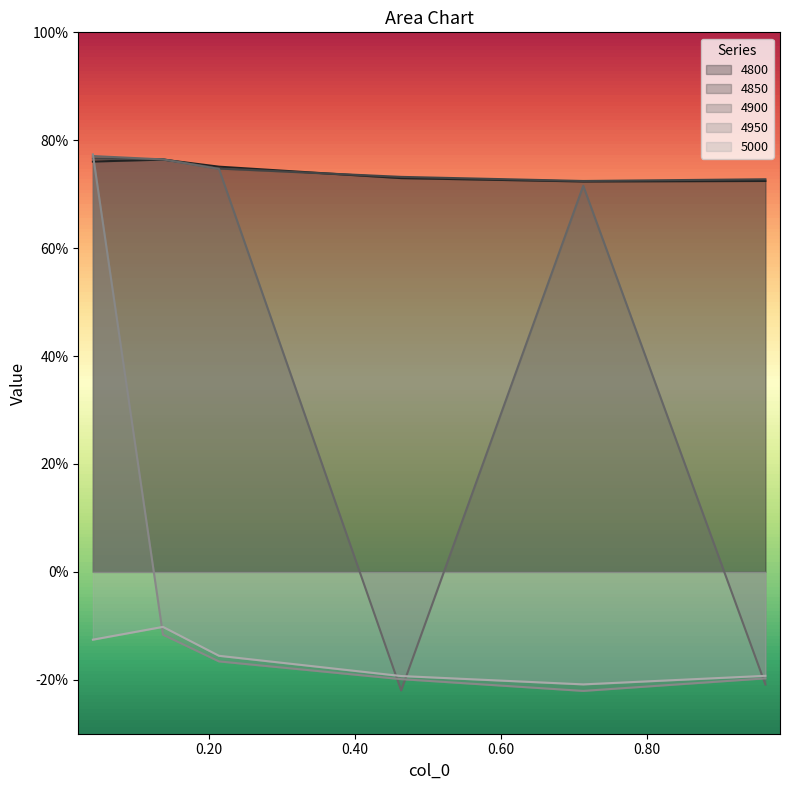

How many interior local valleys does the 5000 series have?

1